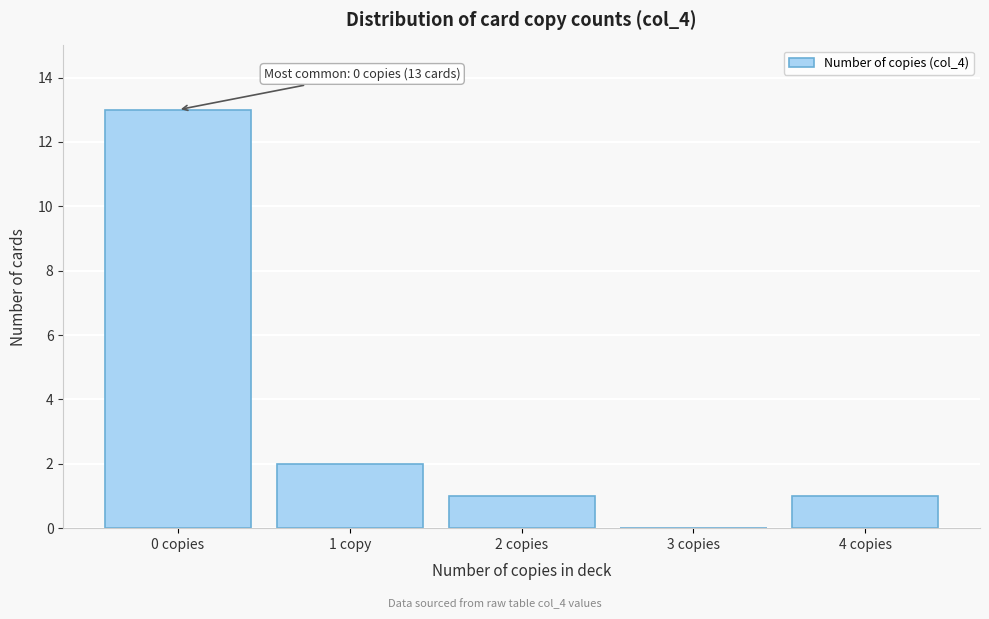

Reading right to left, what are all the values shown in this chart?

4 copies=1	3 copies=0	2 copies=1	1 copy=2	0 copies=13